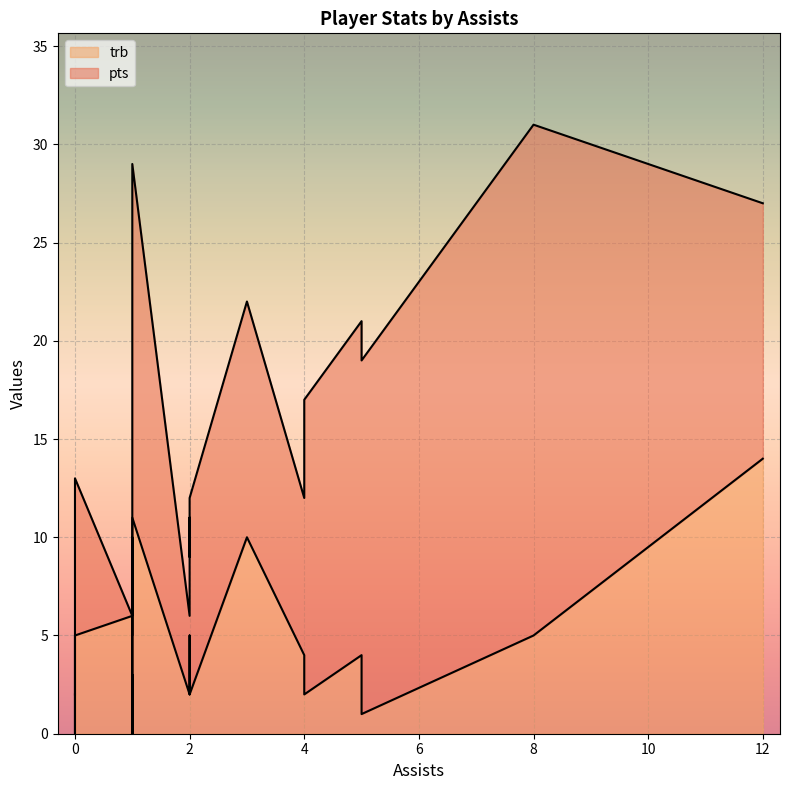

True or false: trb has more than 1 points higher than both neighbors.

True